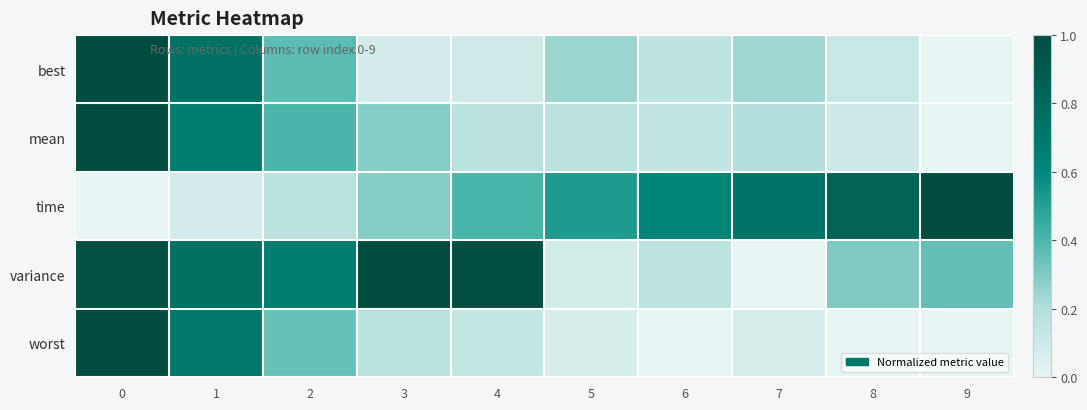

Reading left to right, extract all data points from this chart.

best: 0=1.0	1=0.7	2=0.4	3=0.1	4=0.1	5=0.2	6=0.2	7=0.2	8=0.1	9=0.0
mean: 0=1.0	1=0.7	2=0.4	3=0.3	4=0.2	5=0.2	6=0.1	7=0.2	8=0.1	9=0.0
time: 0=0.0	1=0.1	2=0.2	3=0.3	4=0.4	5=0.5	6=0.6	7=0.7	8=0.8	9=1.0
variance: 0=1.0	1=0.8	2=0.7	3=1.0	4=1.0	5=0.1	6=0.2	7=0.0	8=0.3	9=0.4
worst: 0=1.0	1=0.7	2=0.3	3=0.2	4=0.1	5=0.1	6=0.0	7=0.1	8=0.0	9=0.0